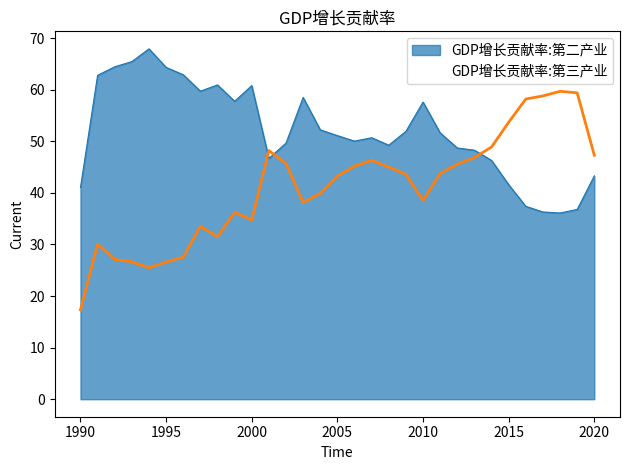

At which label does GDP增长贡献率:第二产业 reach its peak?

1994